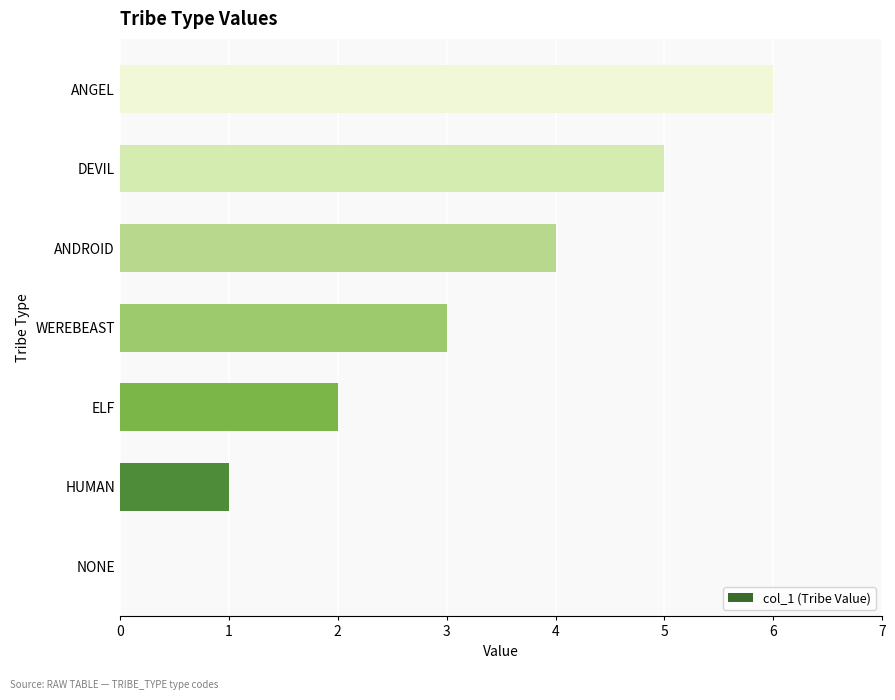

Is it true that the value at DEVIL is 3?

False